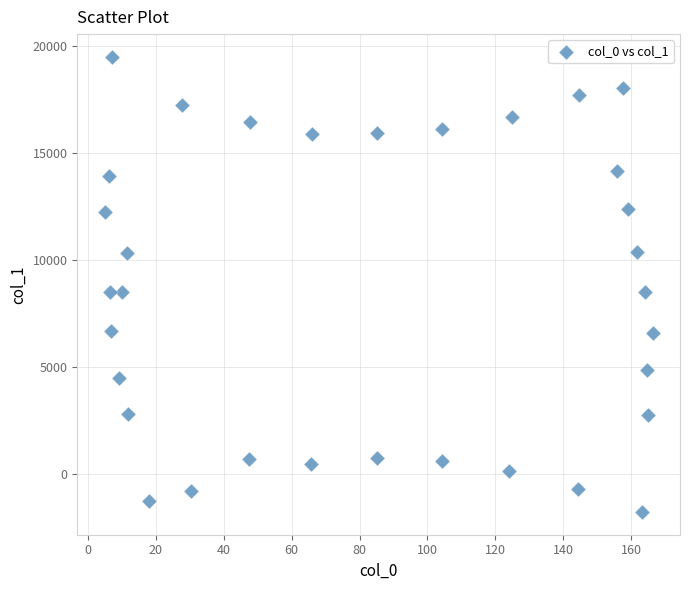

What is the range of Y values (max minus min)?

21270.5